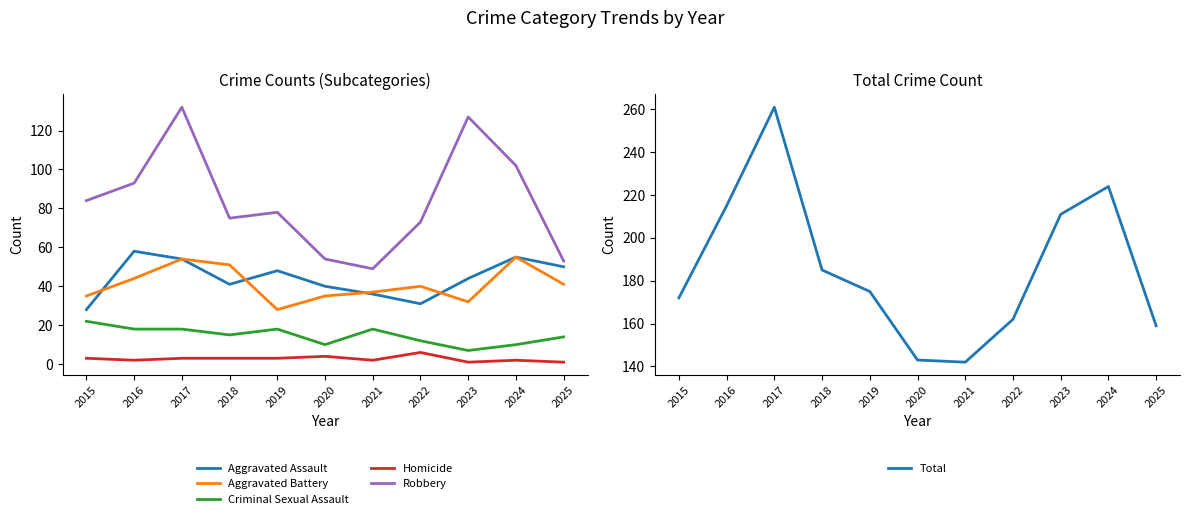

Which category has the lowest value across all series?

2023